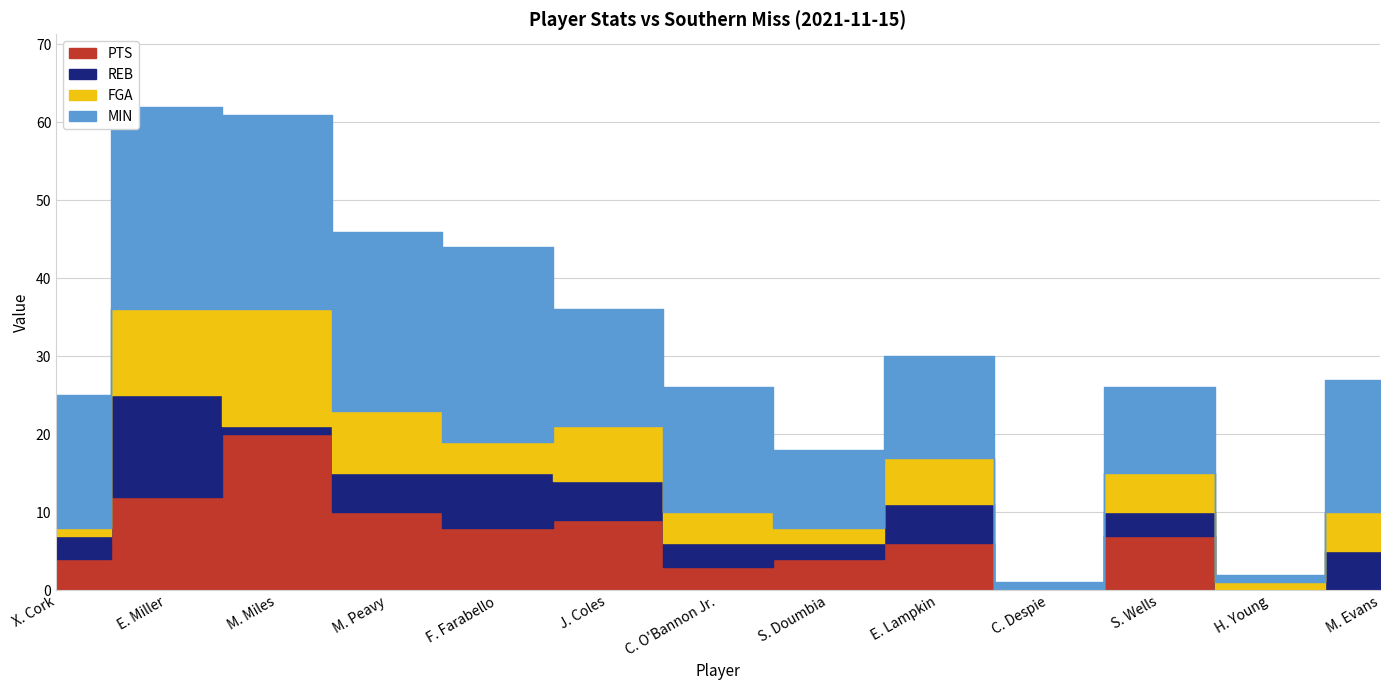

Rank the series by their maximum value, from lowest to highest.

REB, FGA, PTS, MIN